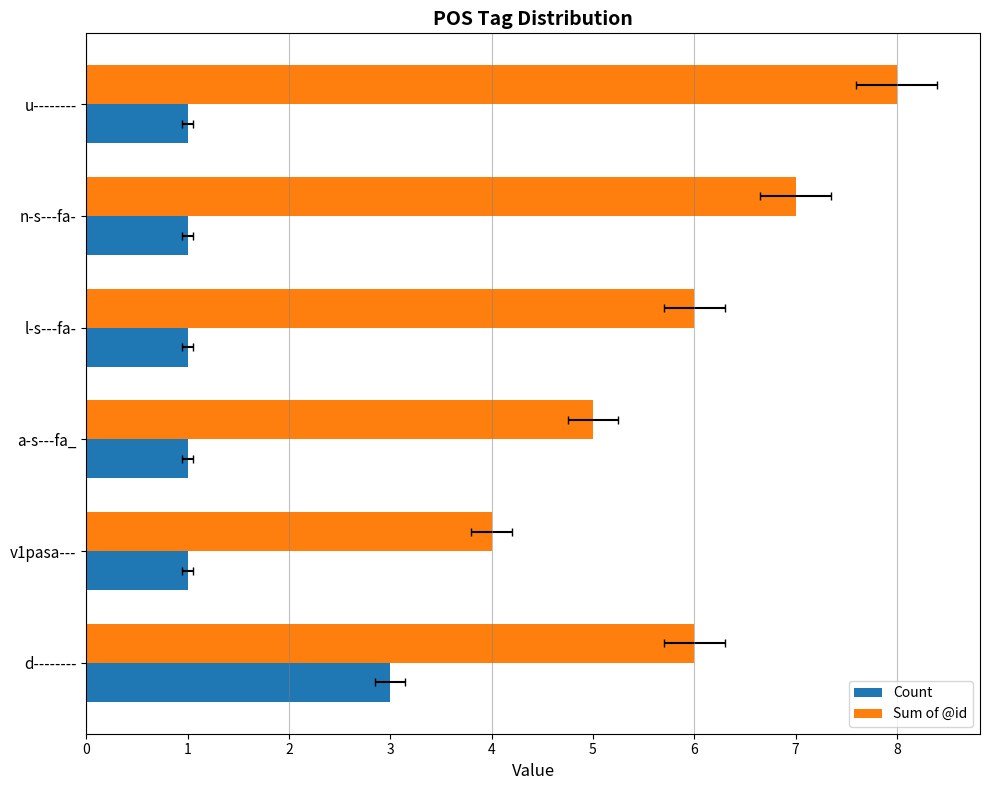

The Count series shows 0 at l-s---fa-. True or false?

False